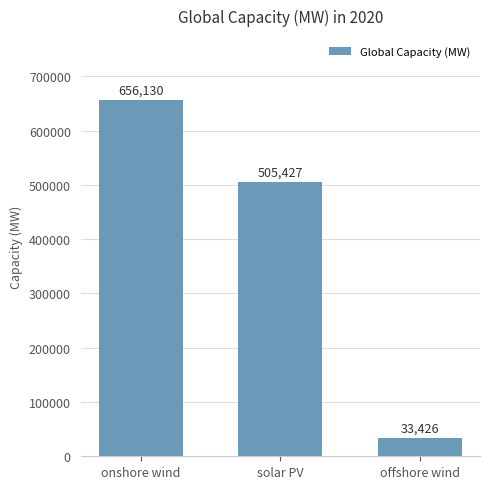

What is the ratio of the value at solar PV to the value at onshore wind?

0.8